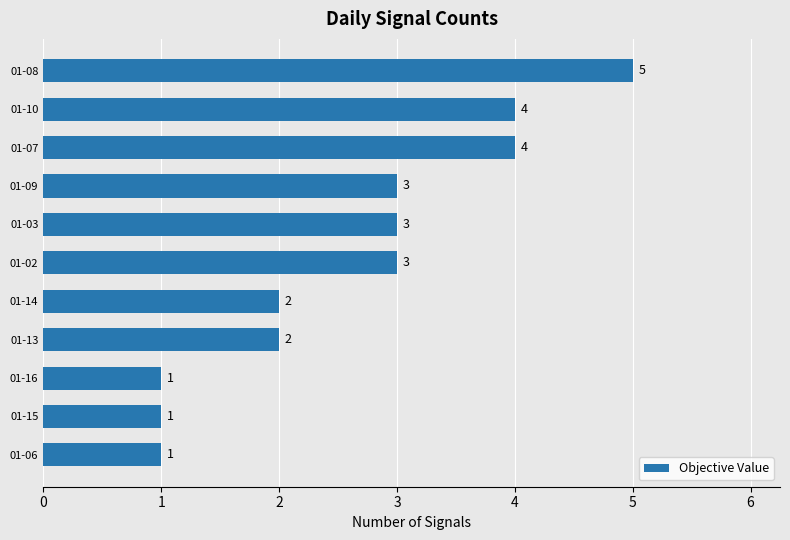

What is the greatest value displayed?

5